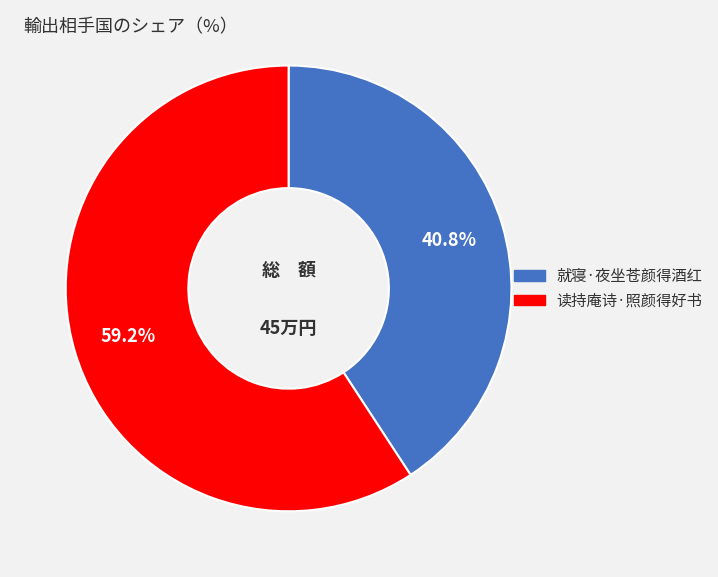

The 就寝·夜坐苍颜得酒红 slice represents 46% of the pie. True or false?

False